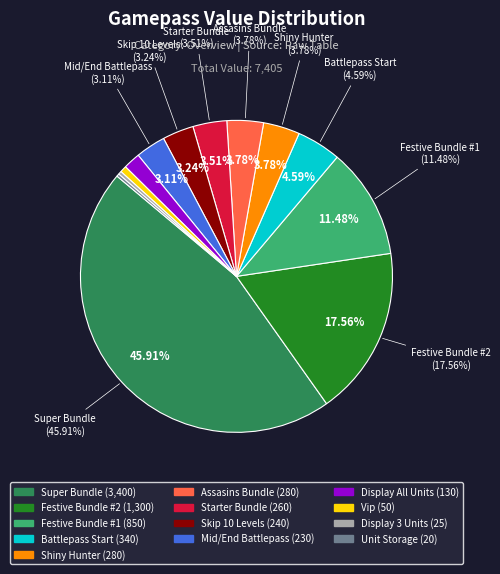

Is there any slice that represents more than half of the pie?

No